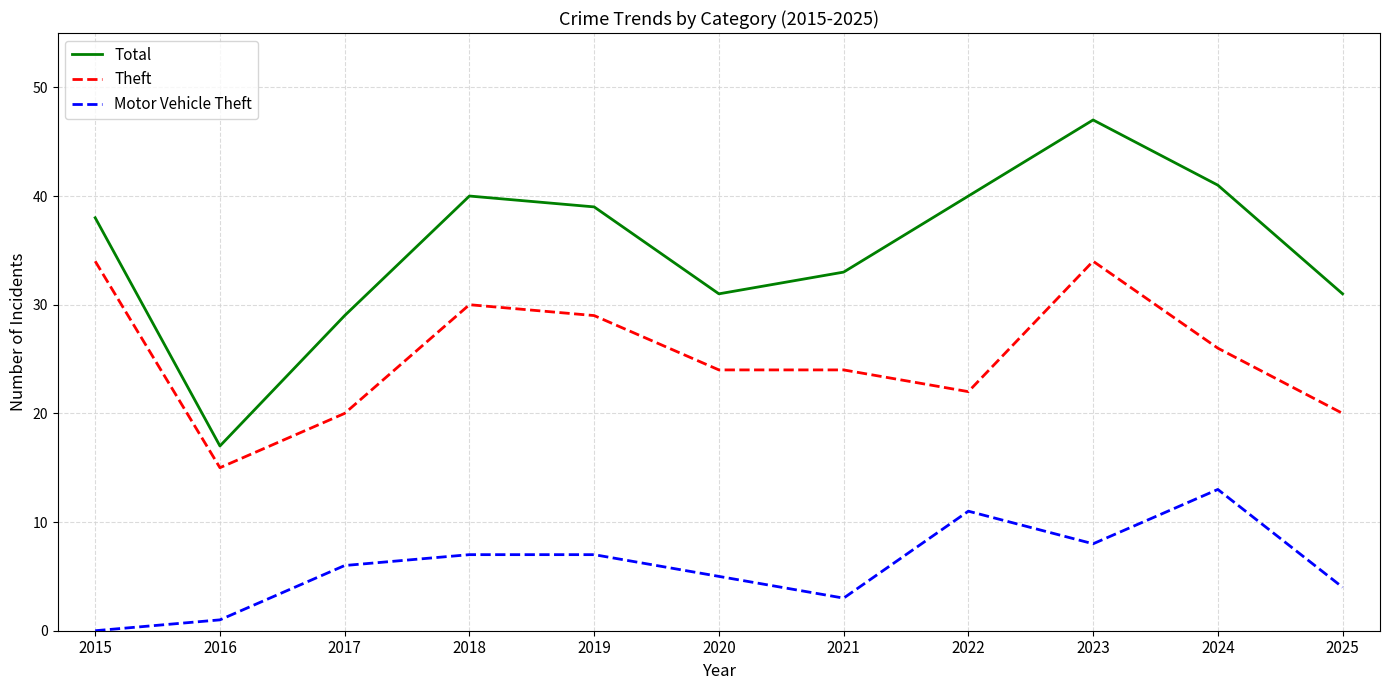

What is the sum of all Motor Vehicle Theft values?

65